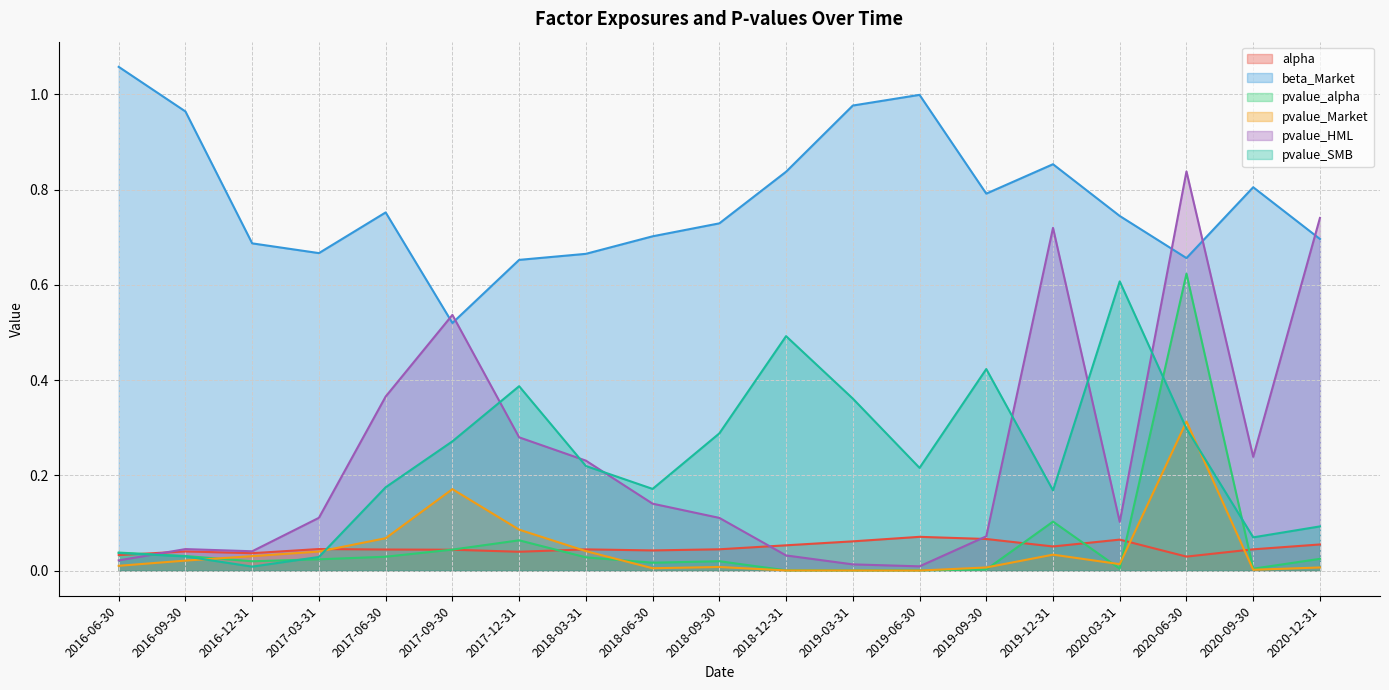

Which series has the largest range (max minus min)?

pvalue_HML